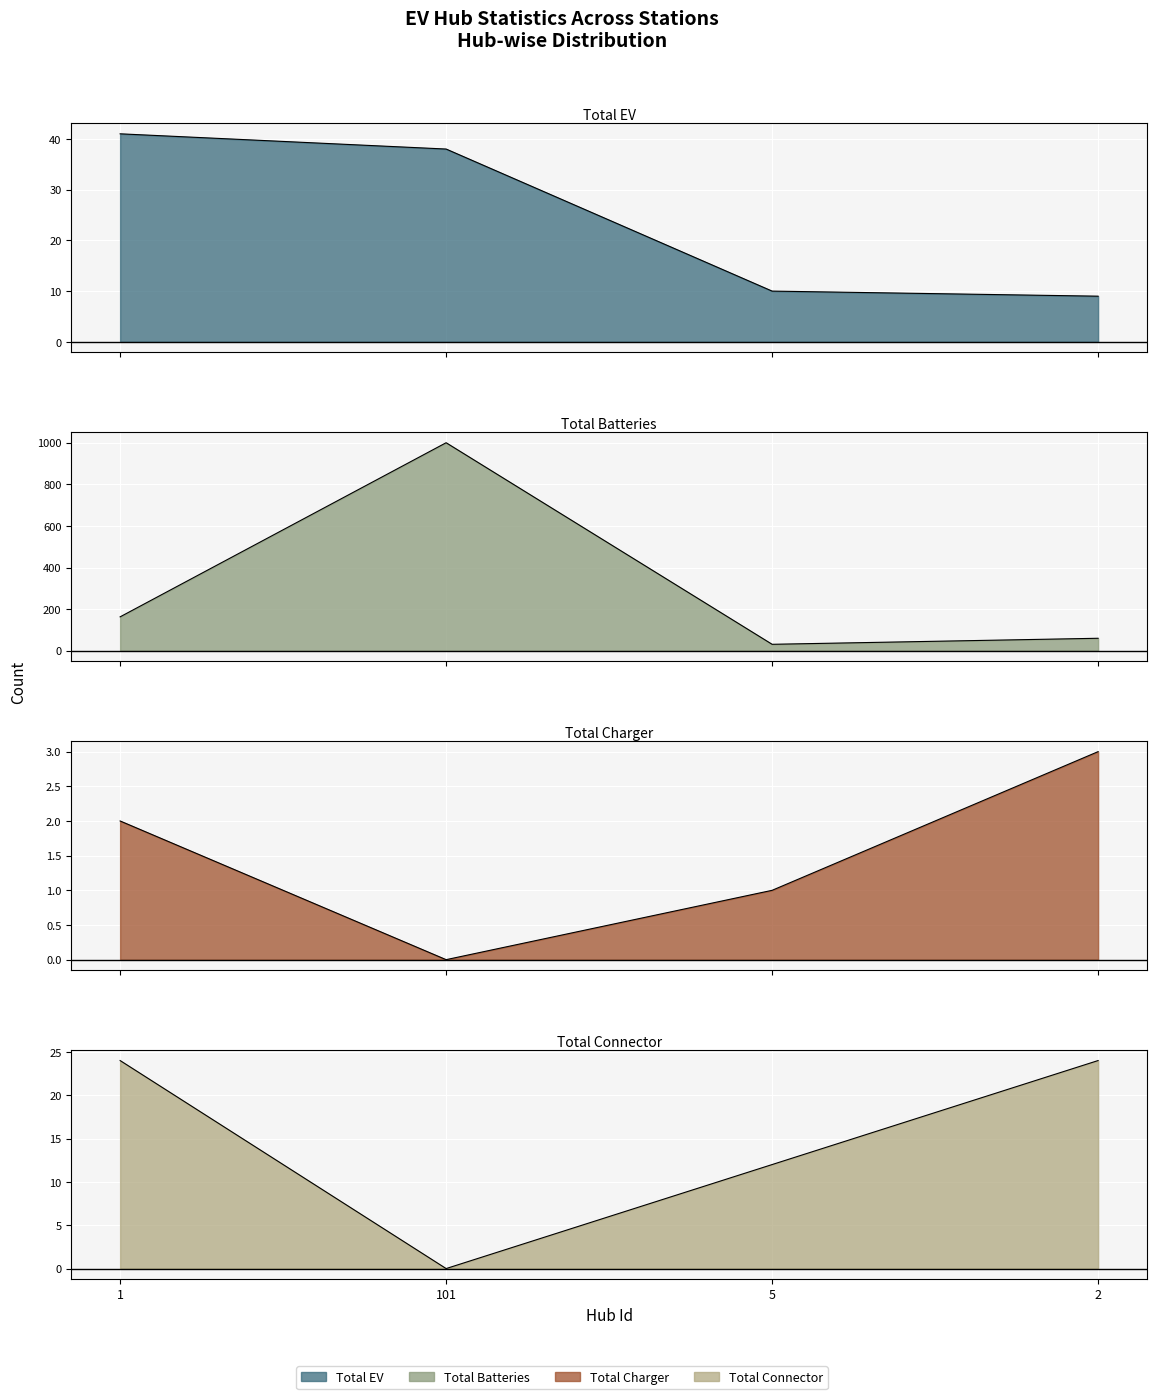

Reading left to right, list all the values displayed in this chart.

Total EV: 41	38	10	9
Total Batteries: 163	1000	31	60
Total Charger: 2	0	1	3
Total Connector: 24	0	12	24